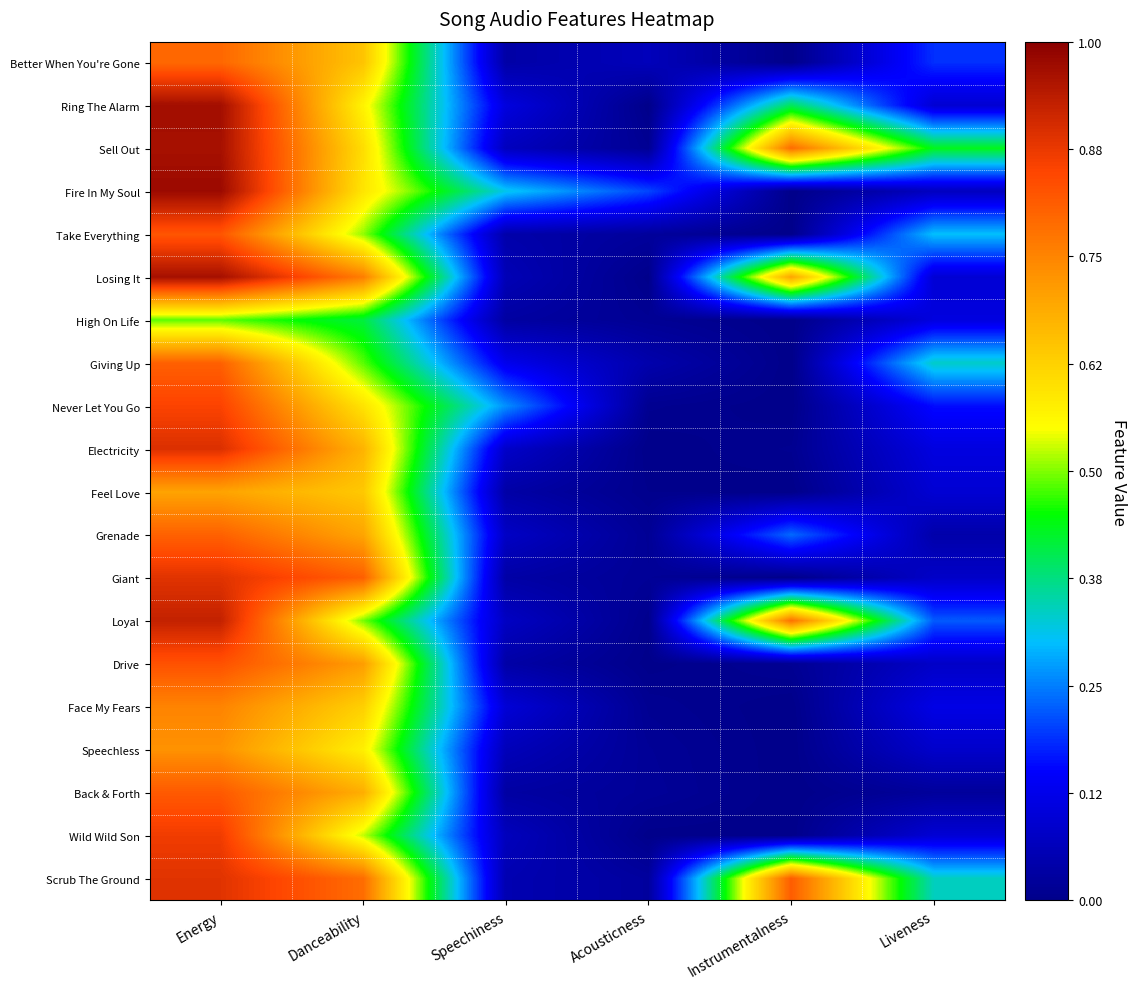

Reading right to left, transcribe all the data shown in this chart.

Better When You're Gone: Liveness=0.2	Instrumentalness=0.0	Acousticness=0.1	Speechiness=0.0	Danceability=0.6	Energy=0.8
Ring The Alarm: Liveness=0.1	Instrumentalness=0.4	Acousticness=0.0	Speechiness=0.1	Danceability=0.6	Energy=1.0
Sell Out: Liveness=0.4	Instrumentalness=0.8	Acousticness=0.0	Speechiness=0.1	Danceability=0.6	Energy=1.0
Fire In My Soul: Liveness=0.1	Instrumentalness=0.0	Acousticness=0.2	Speechiness=0.3	Danceability=0.6	Energy=1.0
Take Everything: Liveness=0.3	Instrumentalness=0.0	Acousticness=0.0	Speechiness=0.0	Danceability=0.5	Energy=0.8
Losing It: Liveness=0.1	Instrumentalness=0.7	Acousticness=0.0	Speechiness=0.1	Danceability=0.8	Energy=1.0
High On Life: Liveness=0.1	Instrumentalness=0.0	Acousticness=0.0	Speechiness=0.0	Danceability=0.4	Energy=0.5
Giving Up: Liveness=0.3	Instrumentalness=0.0	Acousticness=0.0	Speechiness=0.1	Danceability=0.5	Energy=0.8
Never Let You Go: Liveness=0.2	Instrumentalness=0.0	Acousticness=0.0	Speechiness=0.3	Danceability=0.6	Energy=0.9
Electricity: Liveness=0.1	Instrumentalness=0.0	Acousticness=0.0	Speechiness=0.1	Danceability=0.7	Energy=0.9
Feel Love: Liveness=0.1	Instrumentalness=0.0	Acousticness=0.0	Speechiness=0.0	Danceability=0.6	Energy=0.7
Grenade: Liveness=0.0	Instrumentalness=0.2	Acousticness=0.0	Speechiness=0.1	Danceability=0.7	Energy=0.8
Giant: Liveness=0.1	Instrumentalness=0.0	Acousticness=0.0	Speechiness=0.0	Danceability=0.8	Energy=0.9
Loyal: Liveness=0.2	Instrumentalness=0.8	Acousticness=0.0	Speechiness=0.1	Danceability=0.5	Energy=0.9
Drive: Liveness=0.1	Instrumentalness=0.0	Acousticness=0.0	Speechiness=0.0	Danceability=0.7	Energy=0.8
Face My Fears: Liveness=0.1	Instrumentalness=0.0	Acousticness=0.0	Speechiness=0.1	Danceability=0.6	Energy=0.8
Speechless: Liveness=0.1	Instrumentalness=0.0	Acousticness=0.0	Speechiness=0.1	Danceability=0.6	Energy=0.7
Back & Forth: Liveness=0.0	Instrumentalness=0.0	Acousticness=0.0	Speechiness=0.0	Danceability=0.7	Energy=0.8
Wild Wild Son: Liveness=0.1	Instrumentalness=0.0	Acousticness=0.0	Speechiness=0.1	Danceability=0.5	Energy=0.9
Scrub The Ground: Liveness=0.3	Instrumentalness=0.8	Acousticness=0.0	Speechiness=0.1	Danceability=0.8	Energy=0.9